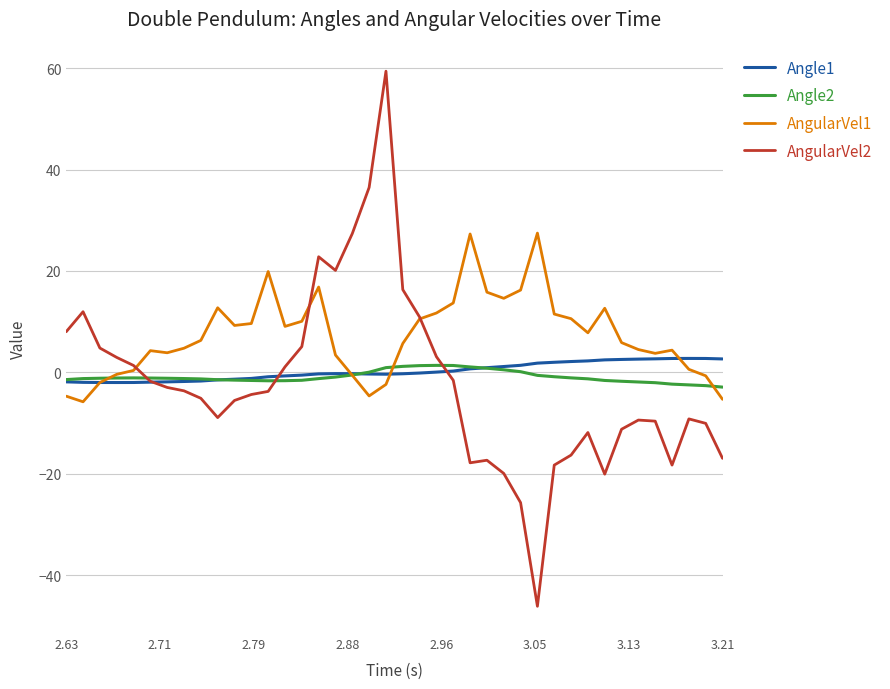

How many positive values does the AngularVel2 series have?

15